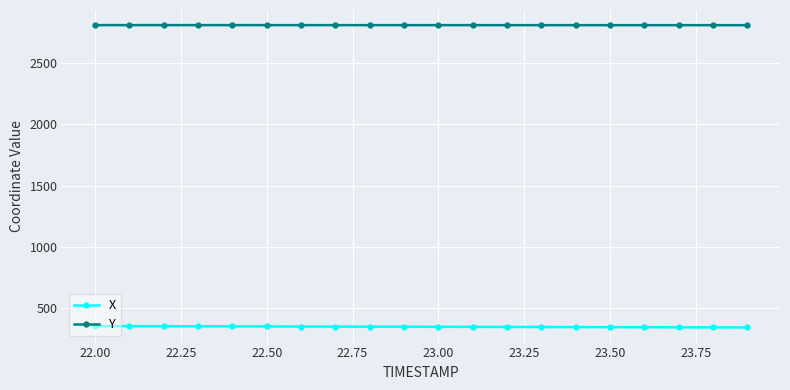

What is the value of the Y point at the 17th from the left?

2809.7